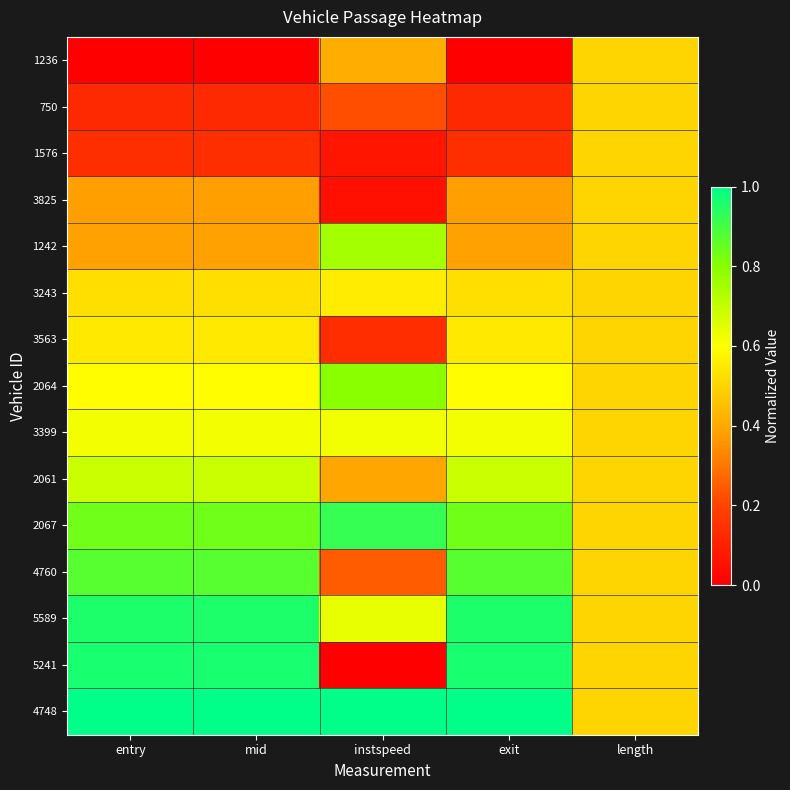

Which series has the largest range (max minus min)?

5241